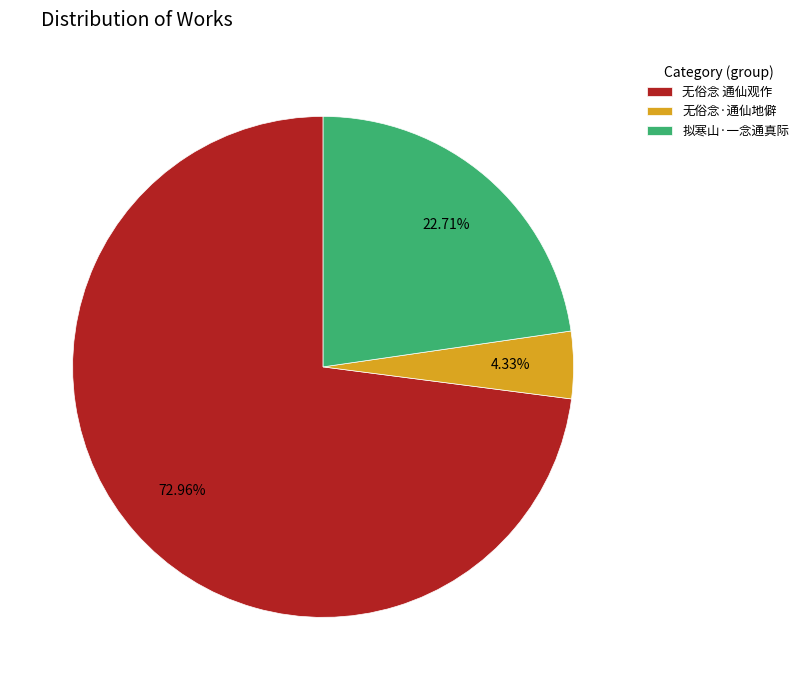

To the nearest percent, what percentage of the pie is 无俗念 通仙观作?

73%